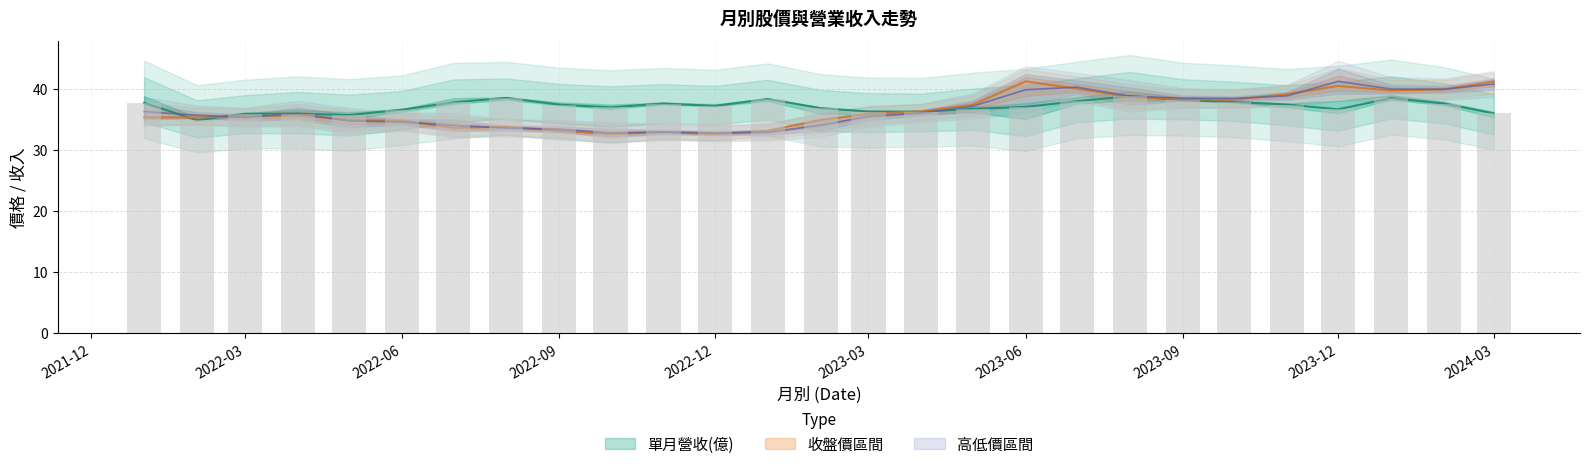

What position from the right is 2023-12?

4